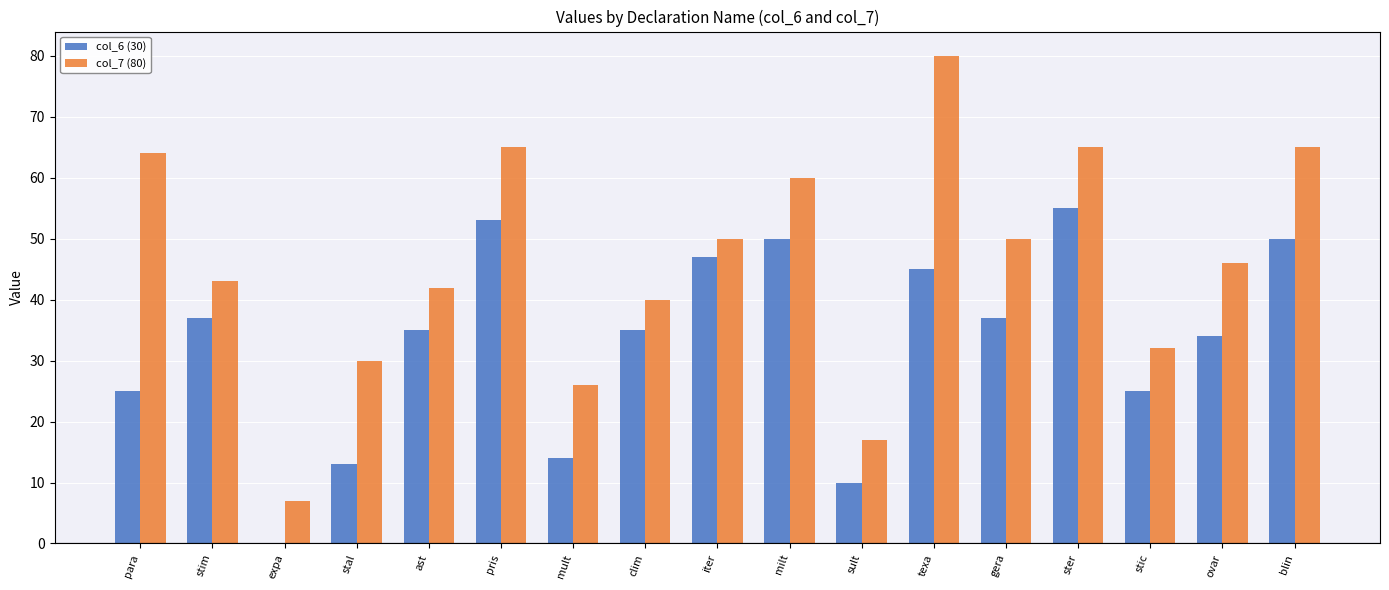

At which label does col_7 (80) reach its peak?

texa